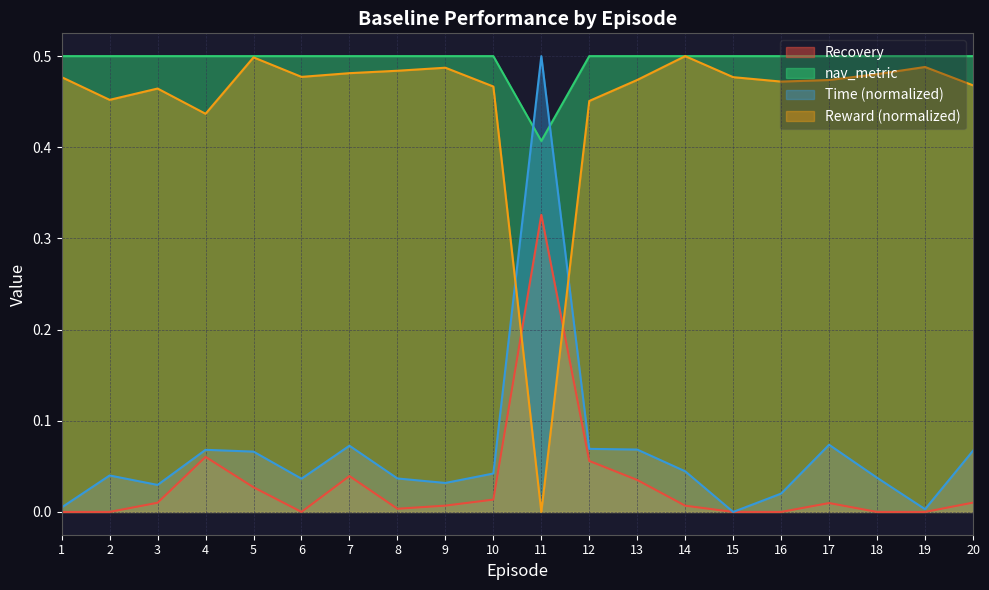

What is the highest value of the Recovery series?

0.3